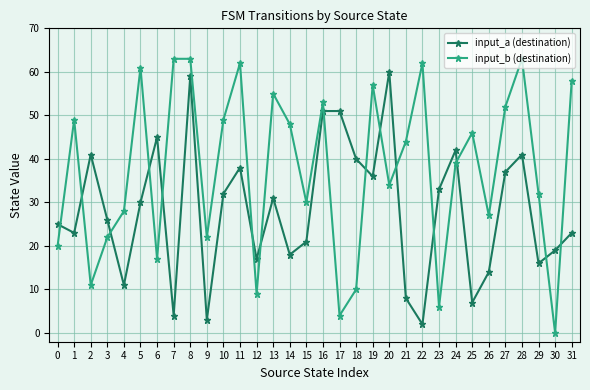

The value of input_a (destination) at 28 is 41. True or false?

True